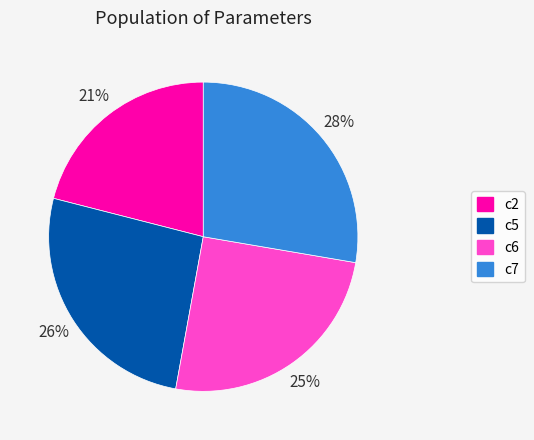

To the nearest percent, what is the combined percentage of c2 and c6?

46%